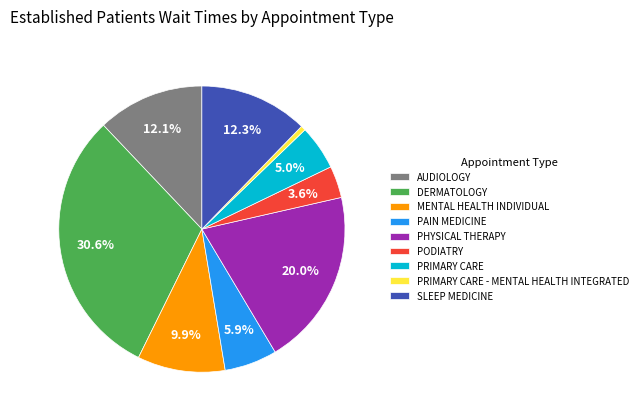

What is the smallest slice in the pie chart?

PRIMARY CARE - MENTAL HEALTH INTEGRATED